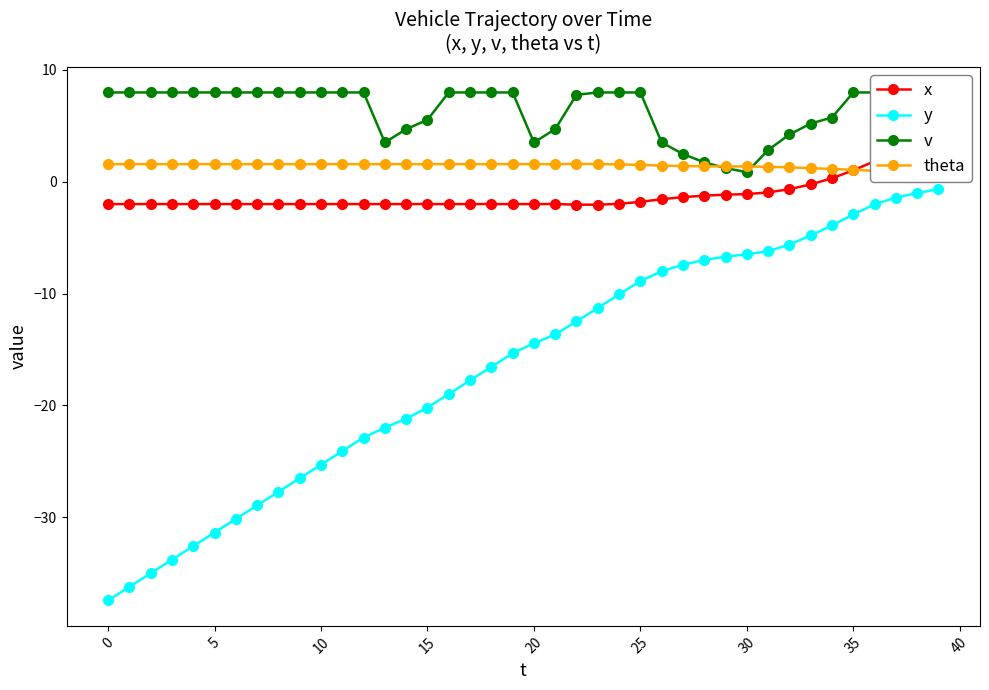

Count the number of categories in the chart.

40